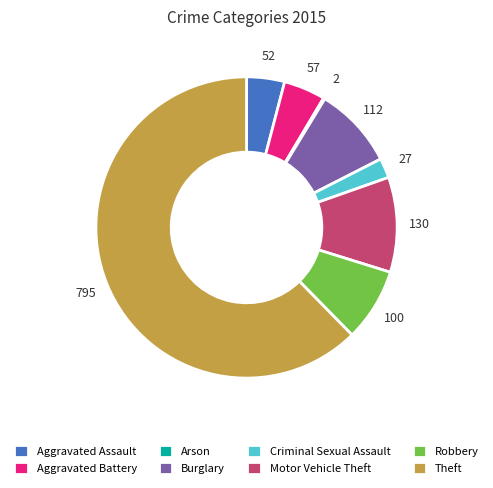

What is the majority slice?

Theft